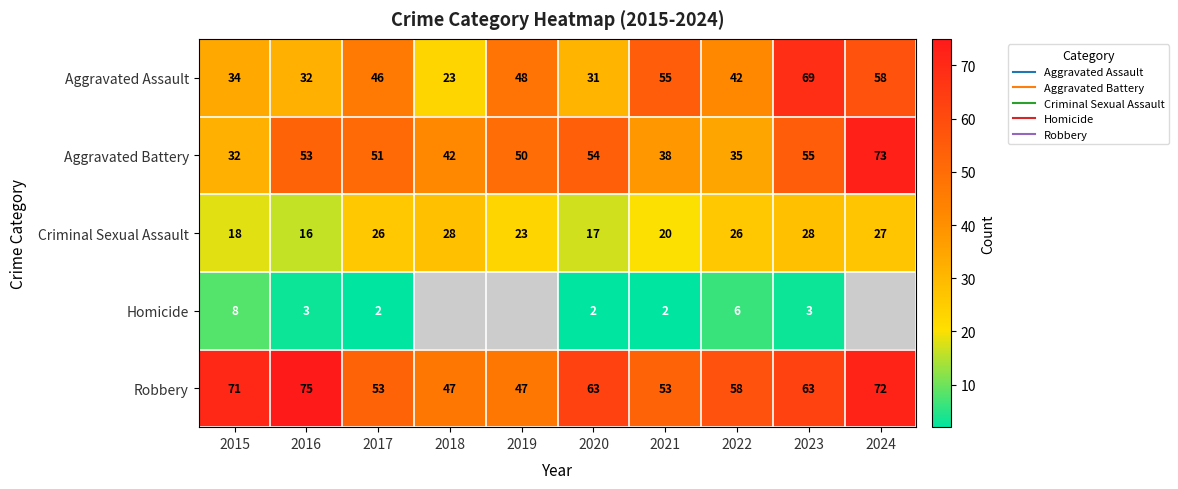

What is the greatest value displayed?

75.0